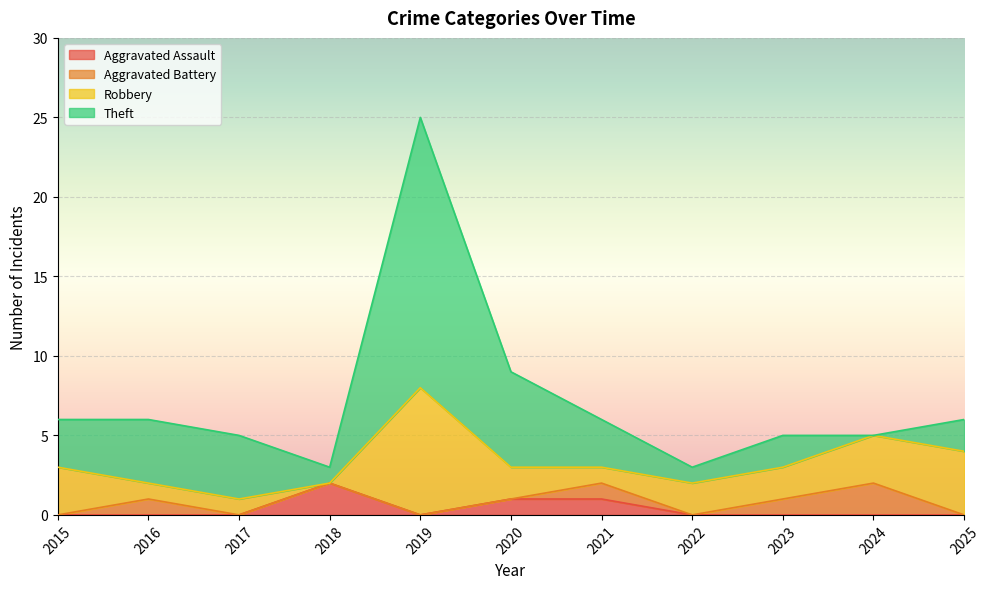

How many data points in Theft are above 3?

4